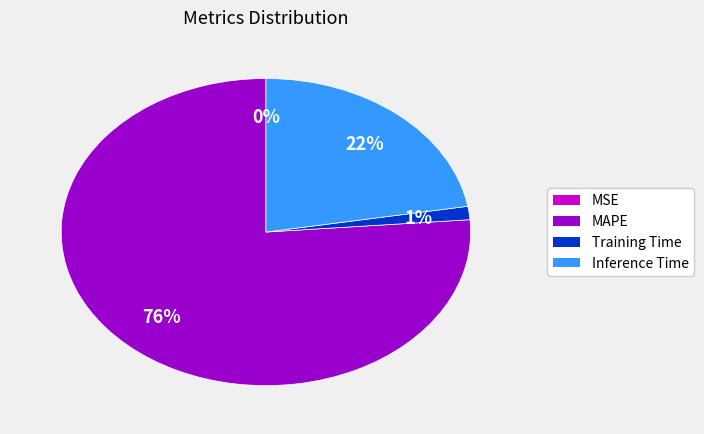

Does any single category account for the majority?

Yes